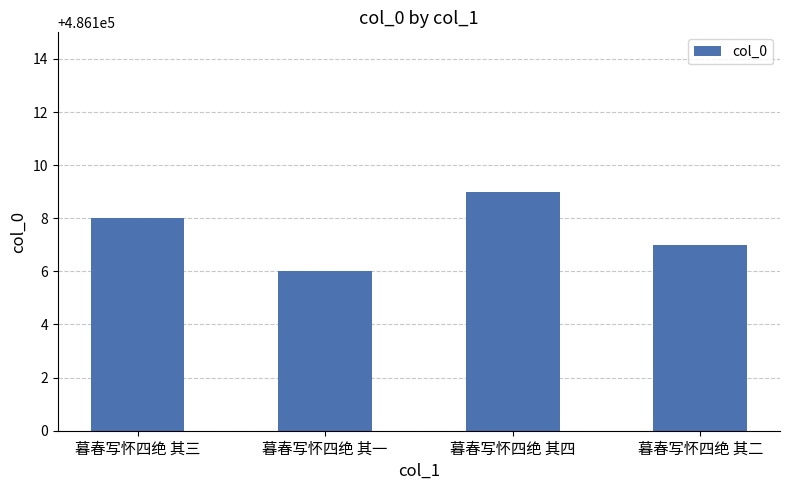

What is the smallest value displayed?

486106